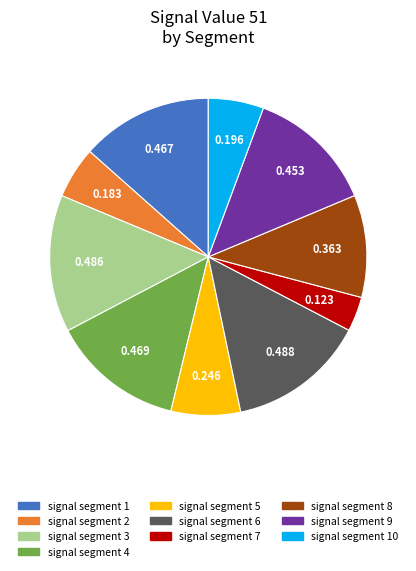

Is there any slice that represents more than half of the pie?

No